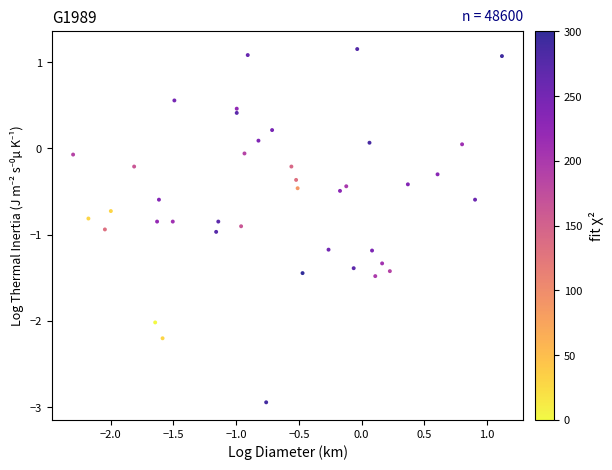

What is the range of X values (max minus min)?

3.4